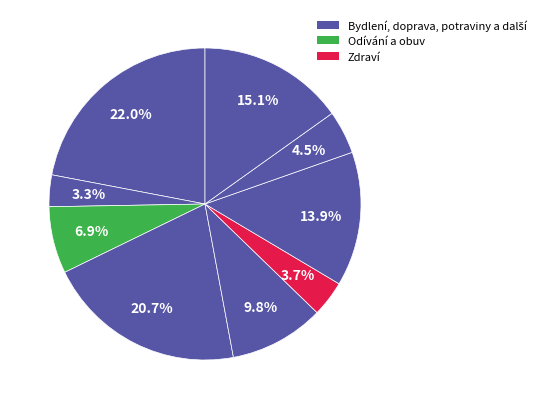

How many segments does this pie chart have?

9